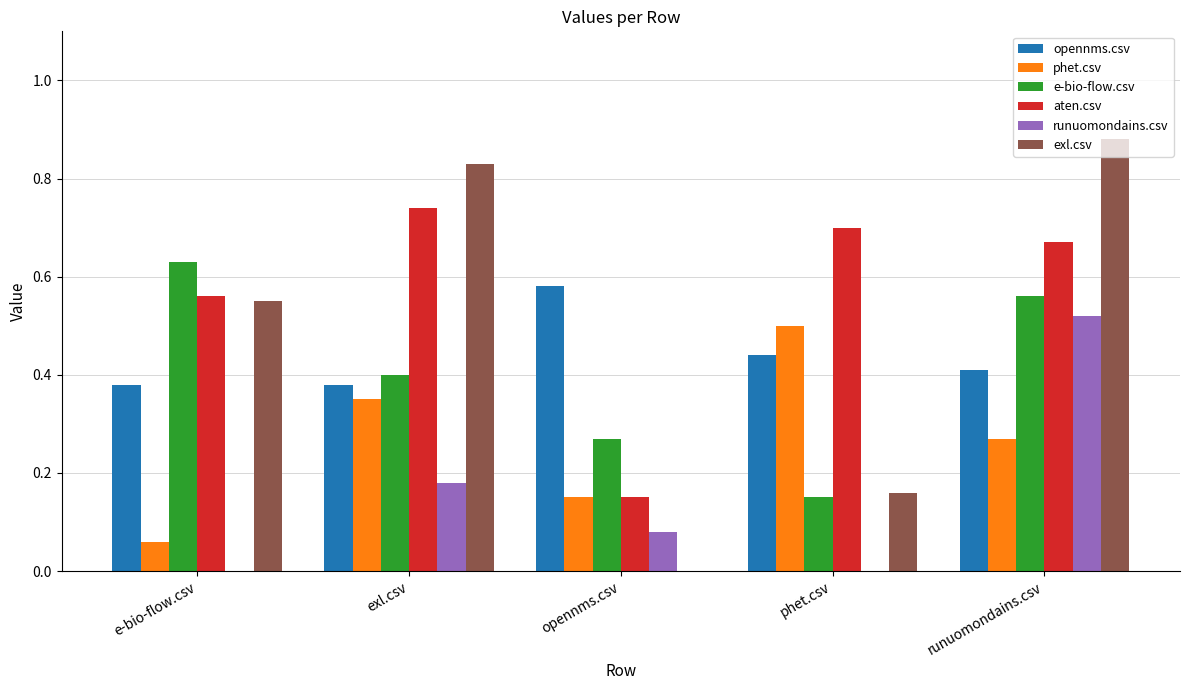

The runuomondains.csv series shows 0.3 at exl.csv. True or false?

False